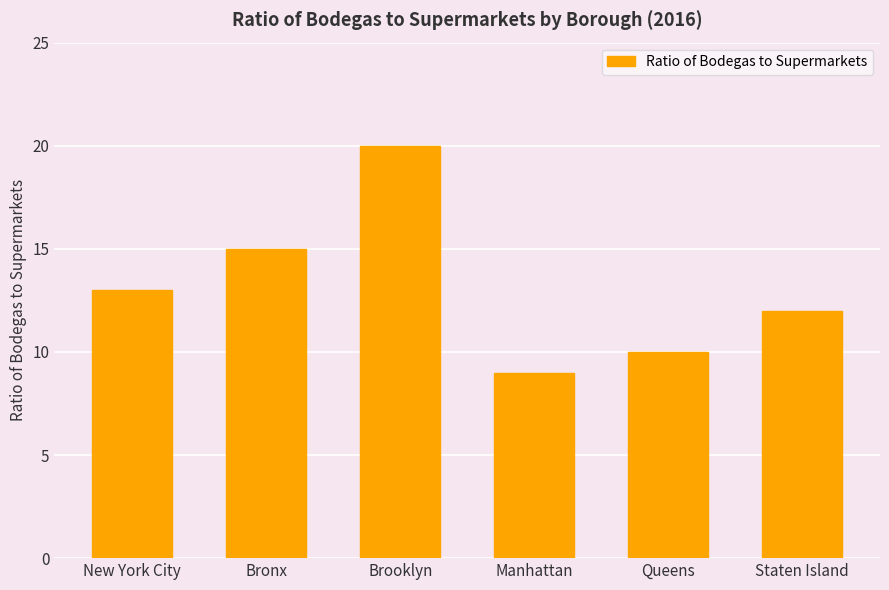

At which category does the chart reach its peak across all series?

Brooklyn